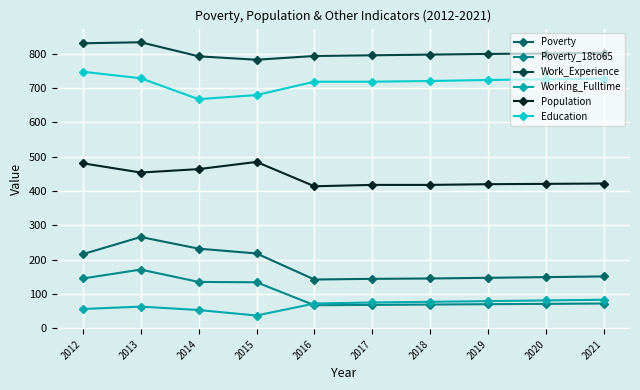

True or false: Working_Fulltime has a value of 133 at 2018.

False